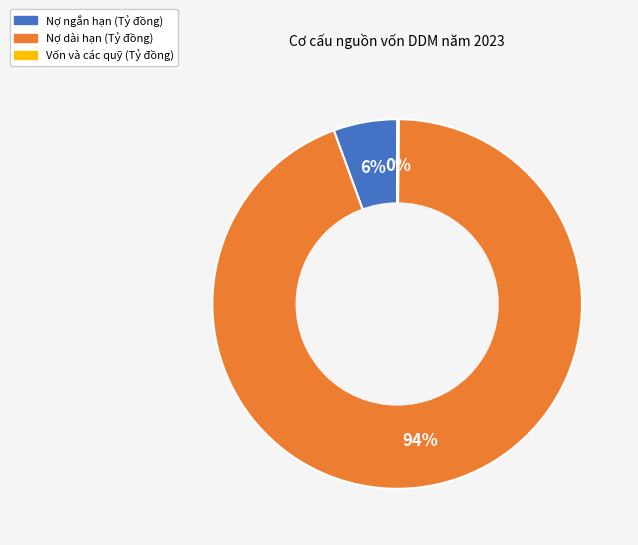

Is there any slice that represents more than half of the pie?

Yes